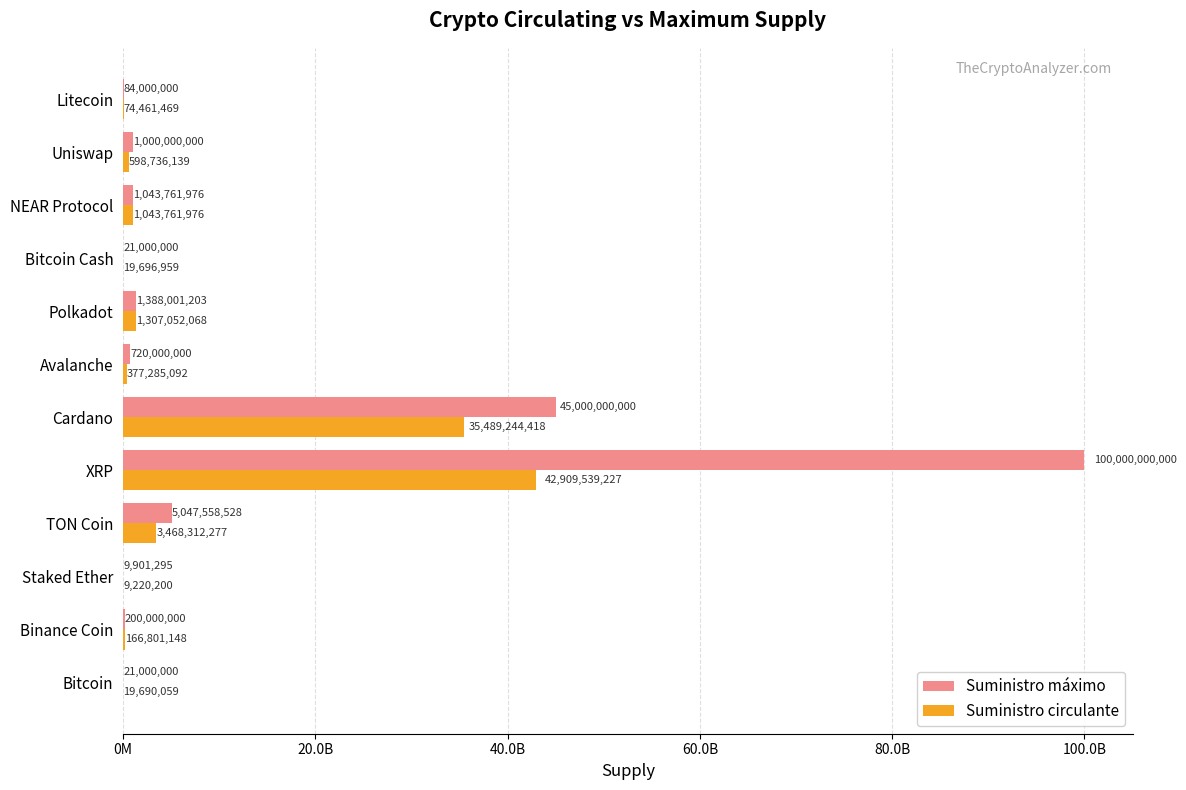

What are all the series names shown in the legend?

Suministro máximo, Suministro circulante